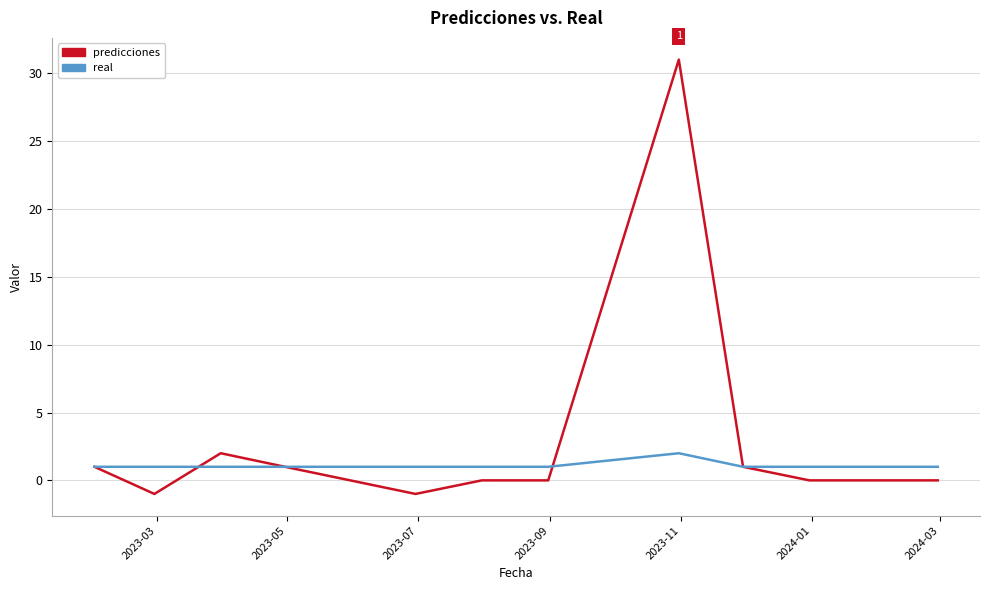

What are all the series names shown in the legend?

predicciones, real